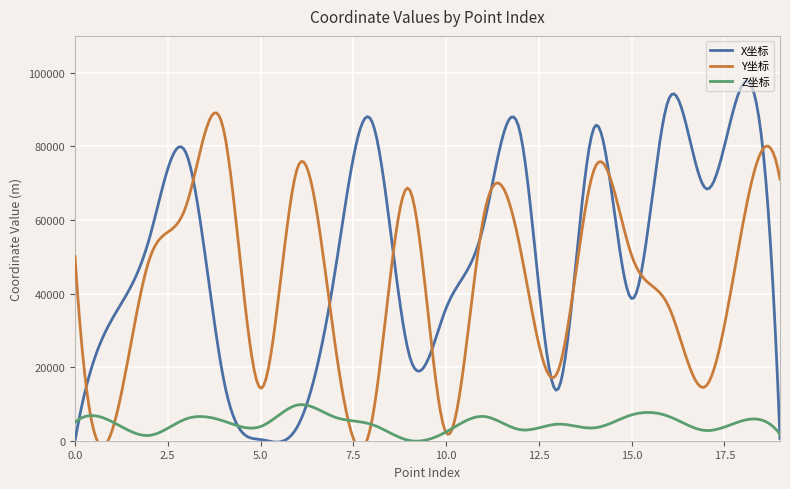

Reading left to right, extract all data points from this chart.

X坐标: 0.0	33070.8	54832.9	77991.6	16937.2	339.7	3941.9	45474.0	86806.9	23602.9	35987.3	58063.2	83578.4	13777.6	85280.7	38614.4	92783.0	68526.5	96903.5	603.8
Y坐标: 50000.0	2789.5	49179.2	63982.2	84714.3	14264.5	74279.9	26849.5	5351.3	68460.1	2169.1	60162.1	52199.4	18492.2	73958.4	50390.5	36473.2	14800.0	58915.3	71091.6
Z坐标: 5000.0	5163.5	1448.3	5945.8	5360.3	3857.8	9702.9	6411.7	4409.9	88.5	2390.3	6595.4	3003.0	4492.1	3494.8	7020.1	6620.9	2779.1	5468.2	1769.7